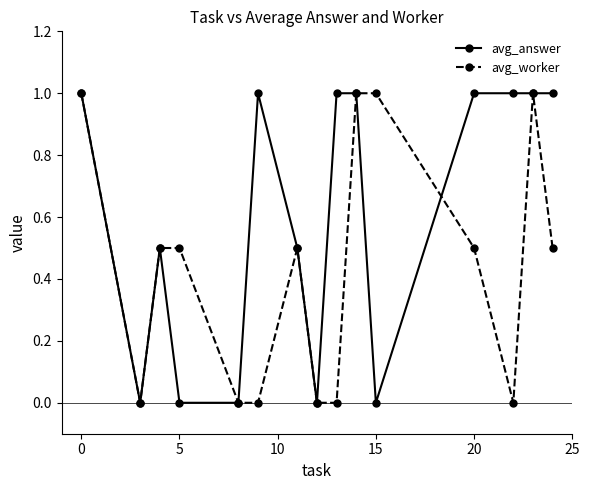

List the series in order of their overall mean, highest first.

avg_answer, avg_worker